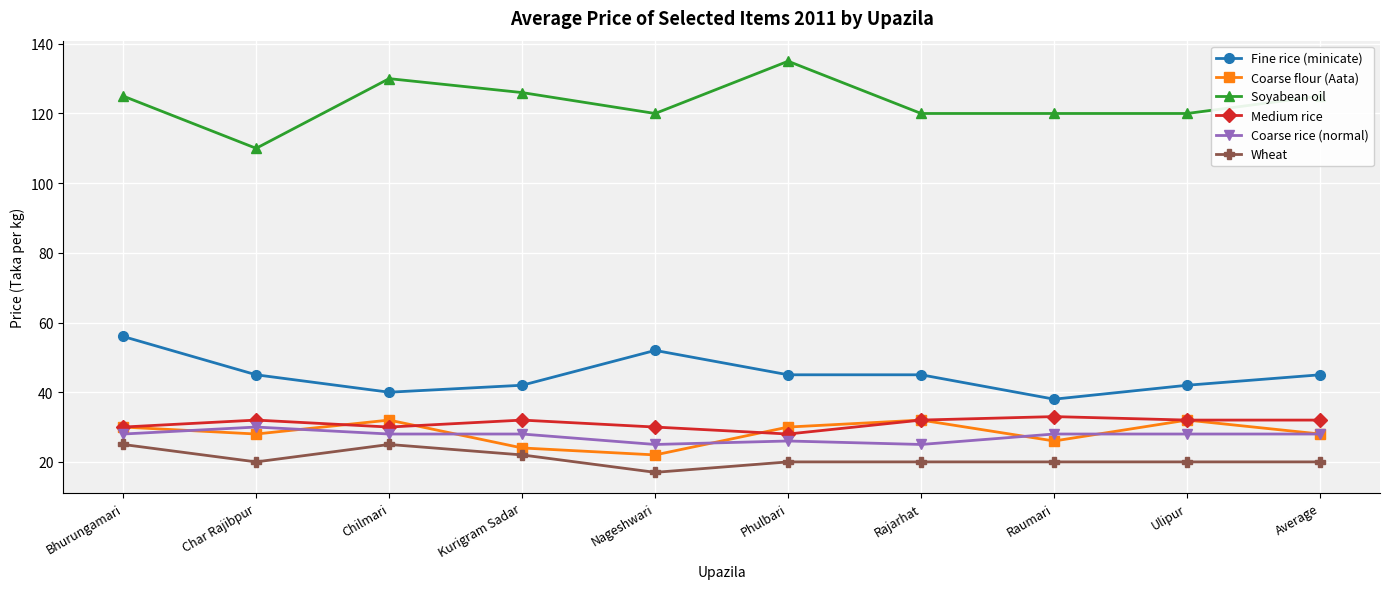

Reading left to right, what are all the values shown in this chart?

Fine rice (minicate): Bhurungamari=56	Char Rajibpur=45	Chilmari=40	Kurigram Sadar=42	Nageshwari=52	Phulbari=45	Rajarhat=45	Raumari=38	Ulipur=42	Average=45
Coarse flour (Aata): Bhurungamari=30	Char Rajibpur=28	Chilmari=32	Kurigram Sadar=24	Nageshwari=22	Phulbari=30	Rajarhat=32	Raumari=26	Ulipur=32	Average=28
Soyabean oil: Bhurungamari=125	Char Rajibpur=110	Chilmari=130	Kurigram Sadar=126	Nageshwari=120	Phulbari=135	Rajarhat=120	Raumari=120	Ulipur=120	Average=125
Medium rice: Bhurungamari=30	Char Rajibpur=32	Chilmari=30	Kurigram Sadar=32	Nageshwari=30	Phulbari=28	Rajarhat=32	Raumari=33	Ulipur=32	Average=32
Coarse rice (normal): Bhurungamari=28	Char Rajibpur=30	Chilmari=28	Kurigram Sadar=28	Nageshwari=25	Phulbari=26	Rajarhat=25	Raumari=28	Ulipur=28	Average=28
Wheat: Bhurungamari=25	Char Rajibpur=20	Chilmari=25	Kurigram Sadar=22	Nageshwari=17	Phulbari=20	Rajarhat=20	Raumari=20	Ulipur=20	Average=20